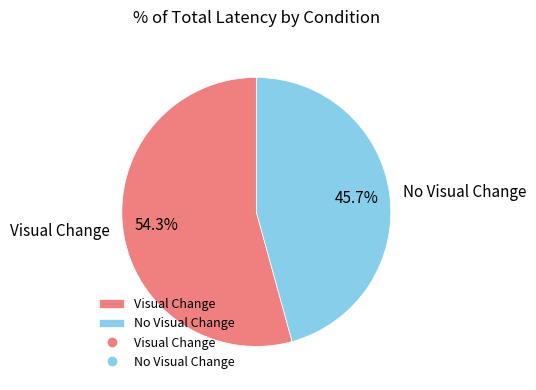

Which category has the biggest portion of the pie?

Visual Change